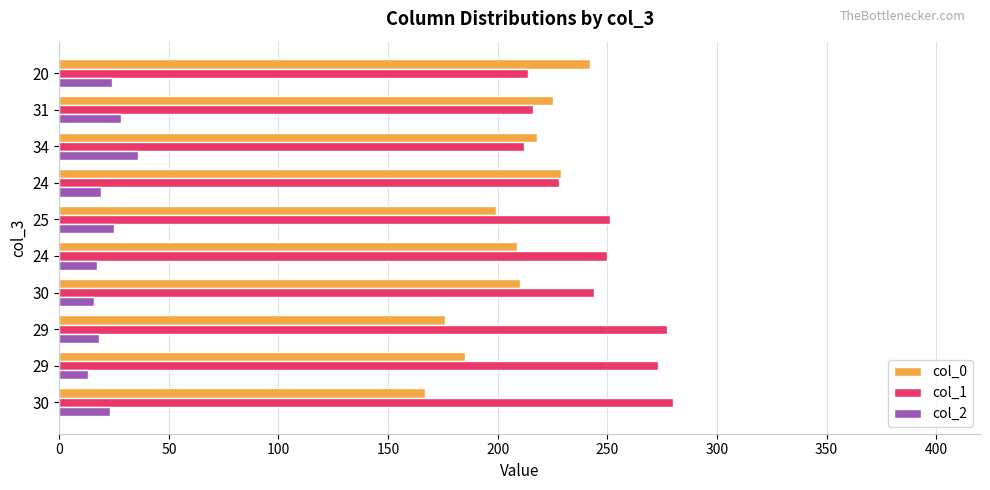

How many values in the col_0 series are below 210?

5